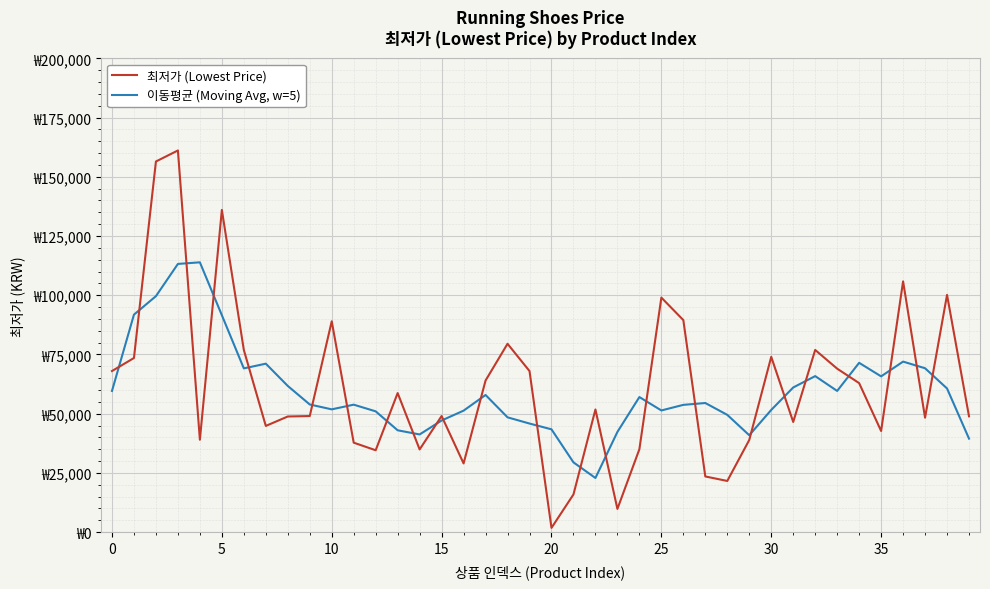

In 최저가 (Lowest Price), how many points are higher than both neighbors (excluding endpoints)?

12